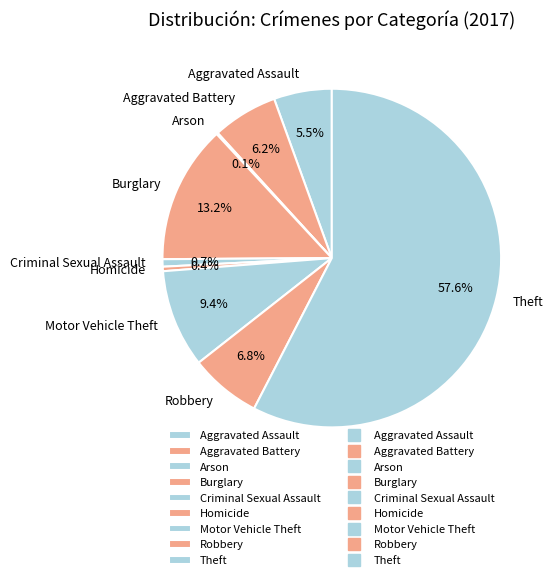

True or false: Criminal Sexual Assault accounts for 1% of the total.

True